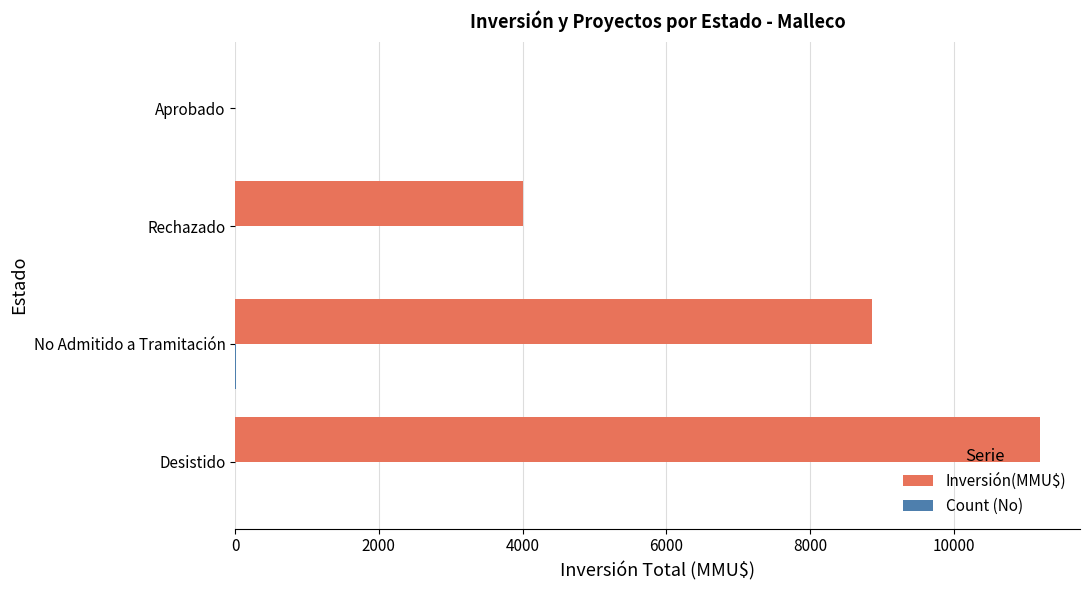

Which series has the largest total across all categories?

Inversión(MMU$)